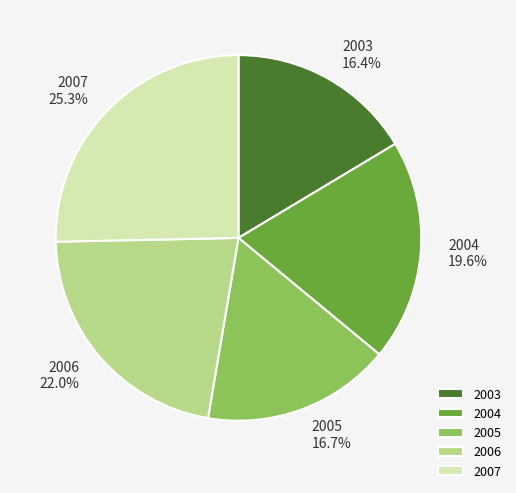

To the nearest percent, what percentage of the pie is 2004?

20%